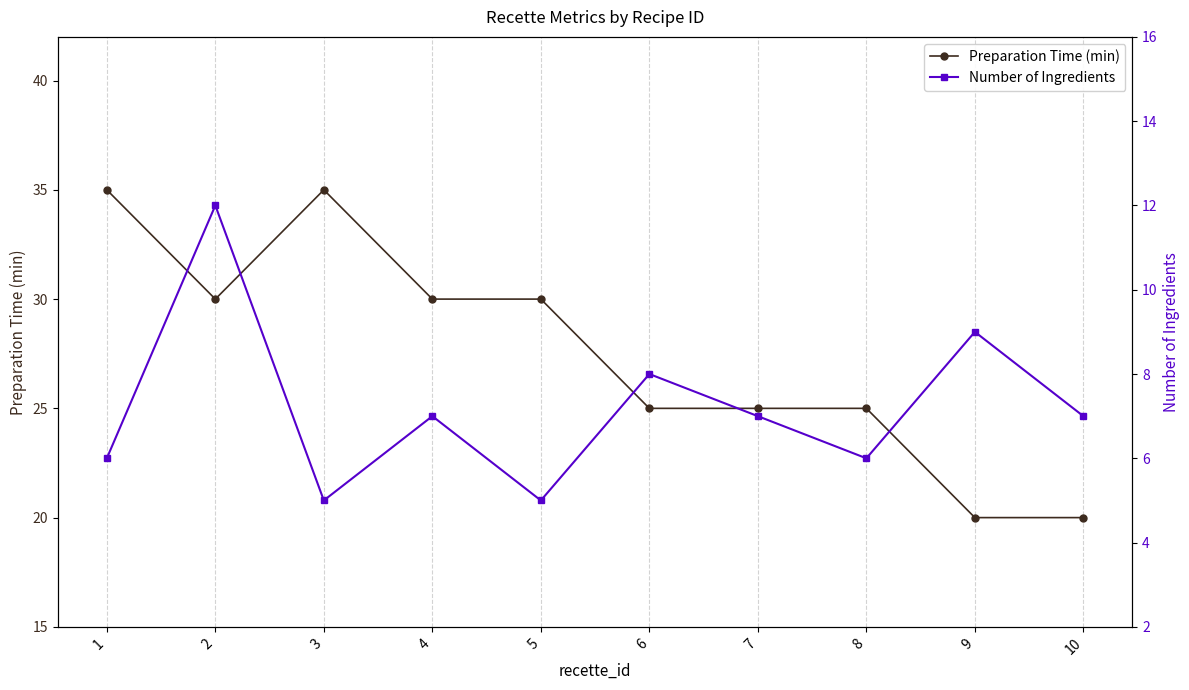

Is this an area chart (filled region under the line)?

No